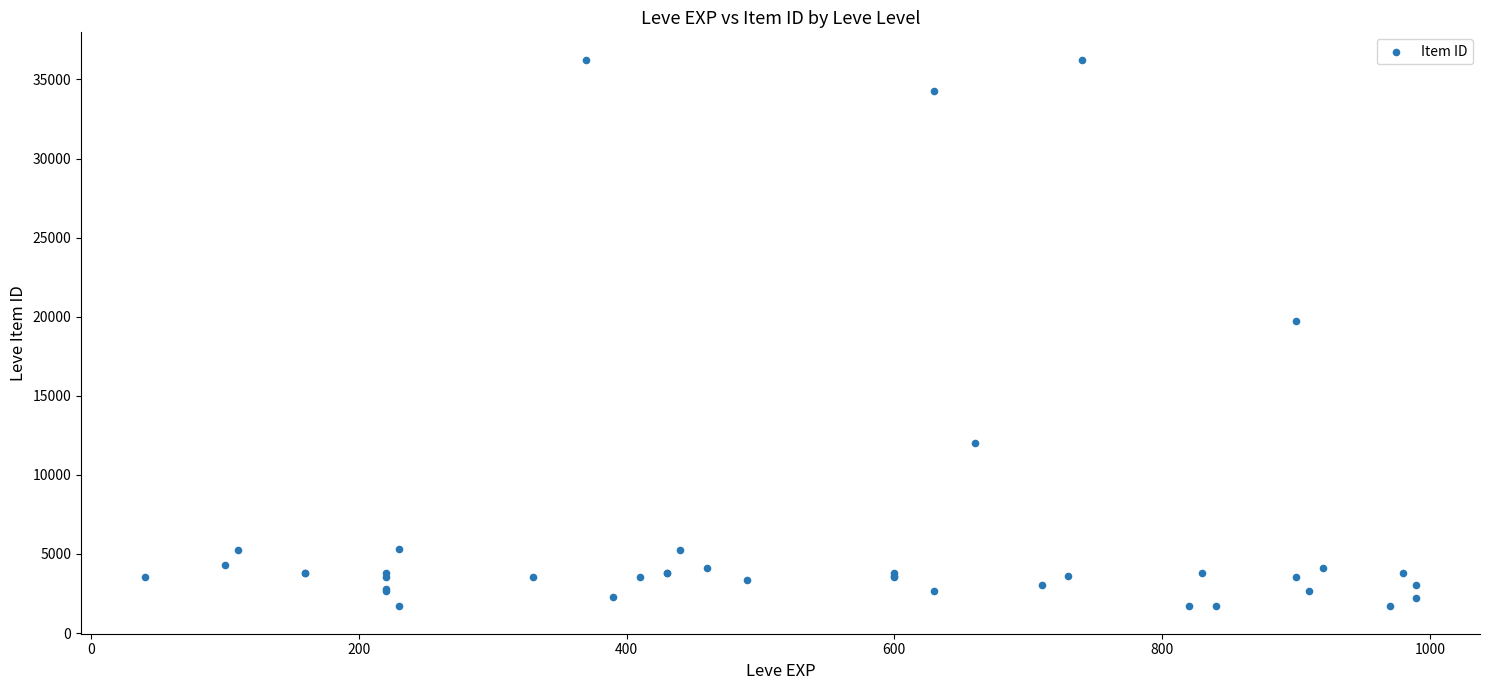

What Y value in the scatter plot is closest to 18967?

19744